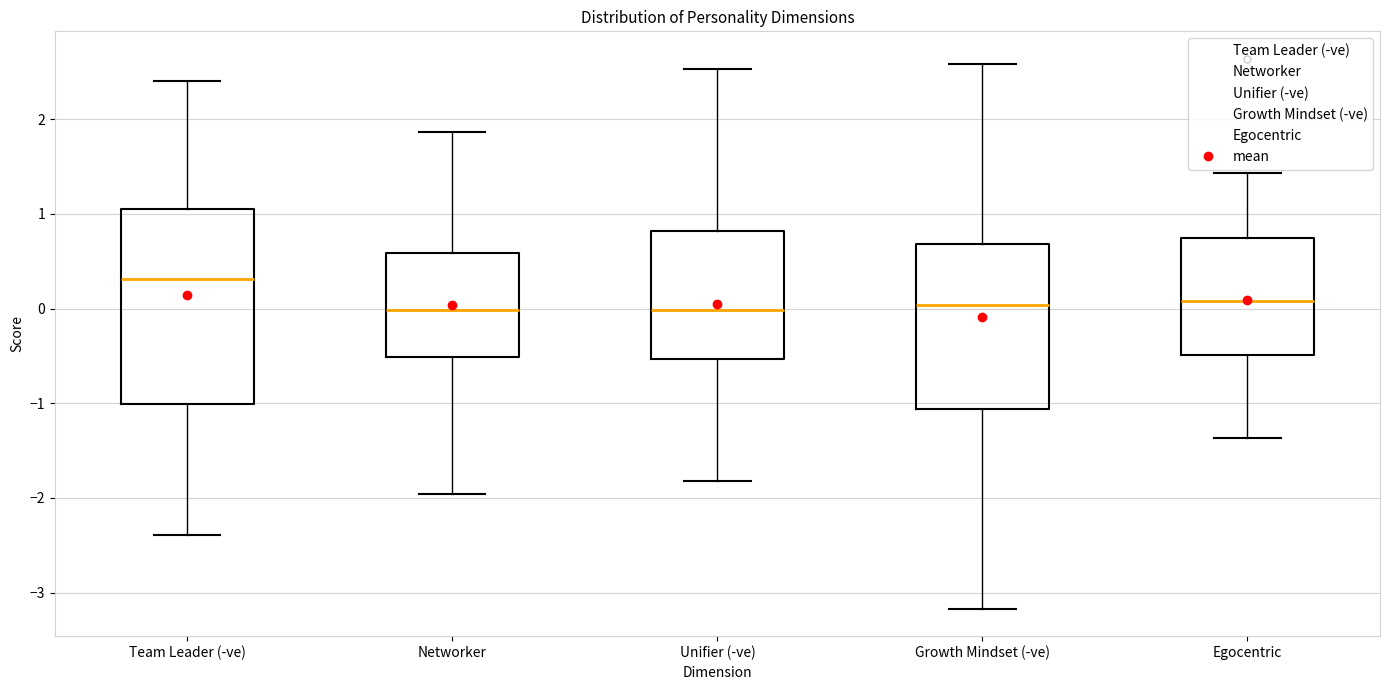

Reading left to right, transcribe this box plot: for each box, give where its median line is, the range the box spans, and where its two whiskers end, as read against the y-axis. The values are not printed on the chart, so give them approximately, as read against the axis.

Team Leader (-ve): median 0.3, box -1.0 to 1.1, whiskers -2.4 to 2.4
Networker: median 0.0, box -0.5 to 0.6, whiskers -2.0 to 1.9
Unifier (-ve): median 0.0, box -0.5 to 0.8, whiskers -1.8 to 2.5
Growth Mindset (-ve): median 0.0, box -1.1 to 0.7, whiskers -3.2 to 2.6
Egocentric: median 0.1, box -0.5 to 0.7, whiskers -1.4 to 1.4